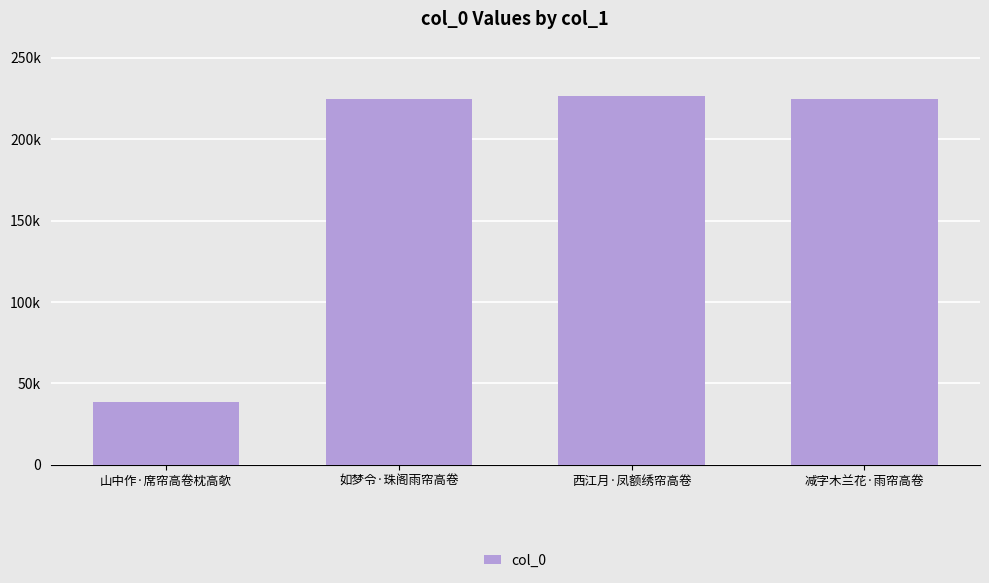

What is the value of the 4th bar from the left?

224551